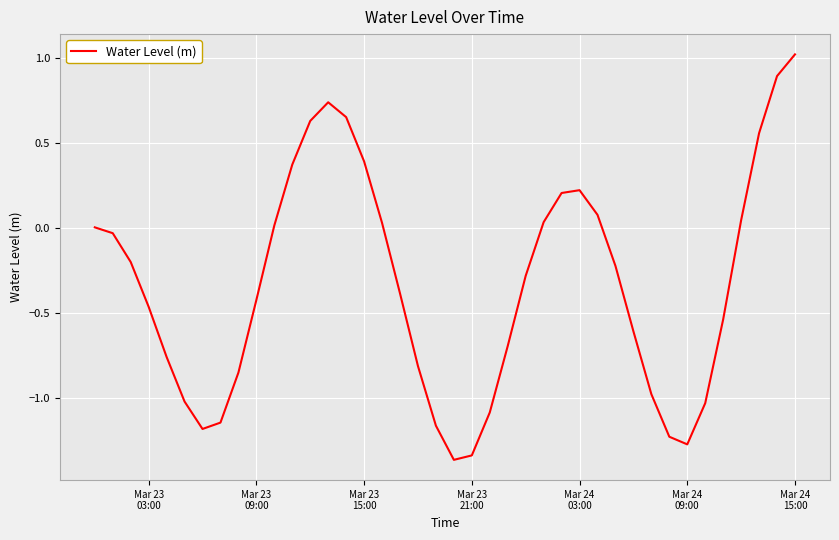

What is the sum of all values?

-13.2